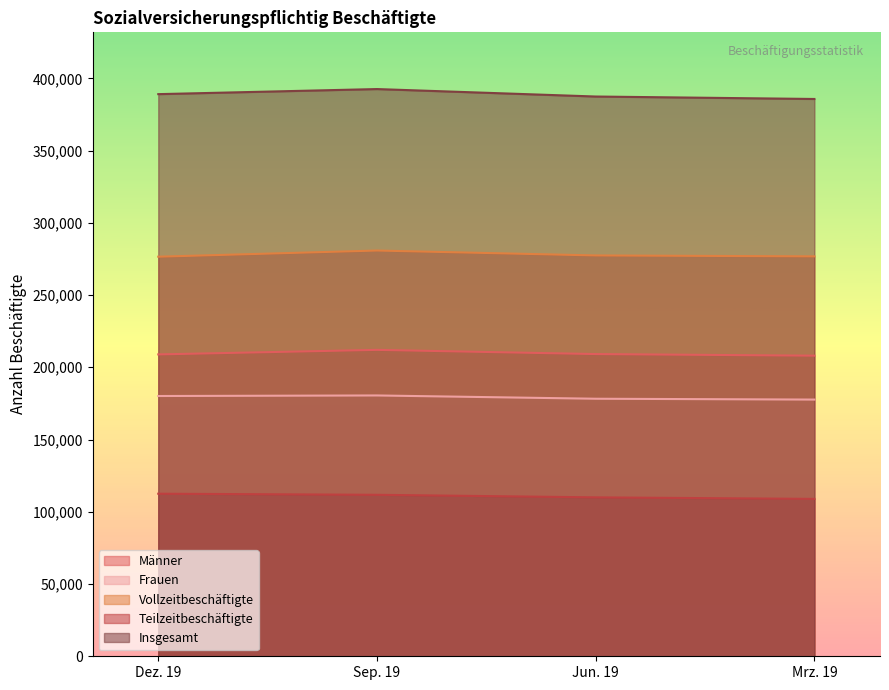

What is the smallest value displayed?

108920